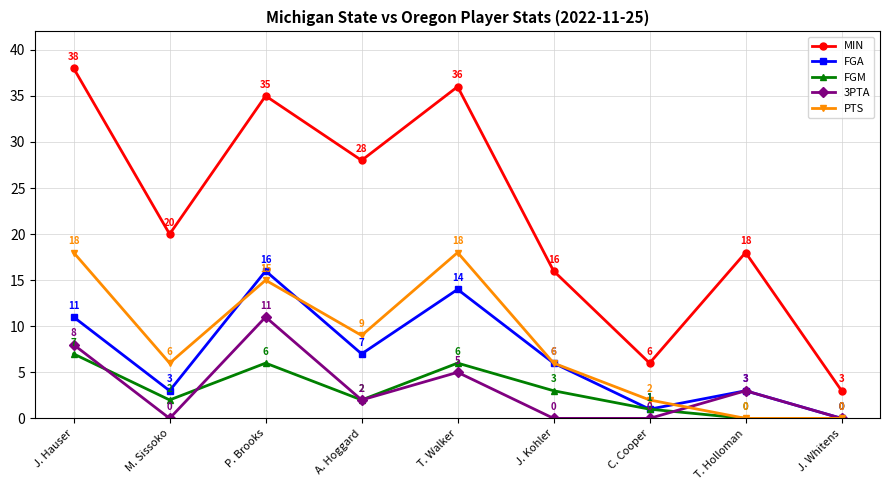

True or false: PTS and MIN cross at least once.

False